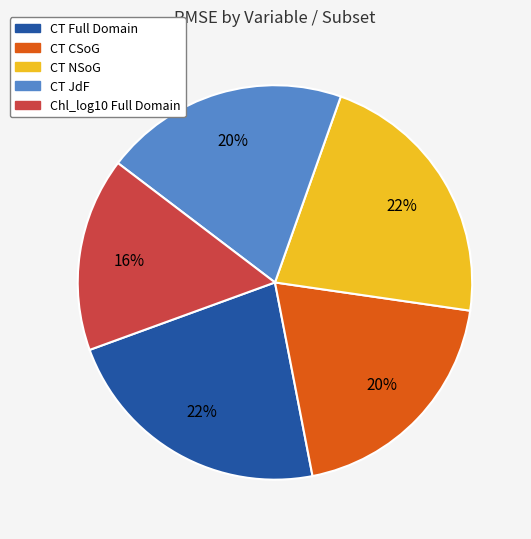

Is the sum of CT NSoG and CT Full Domain greater than half?

No